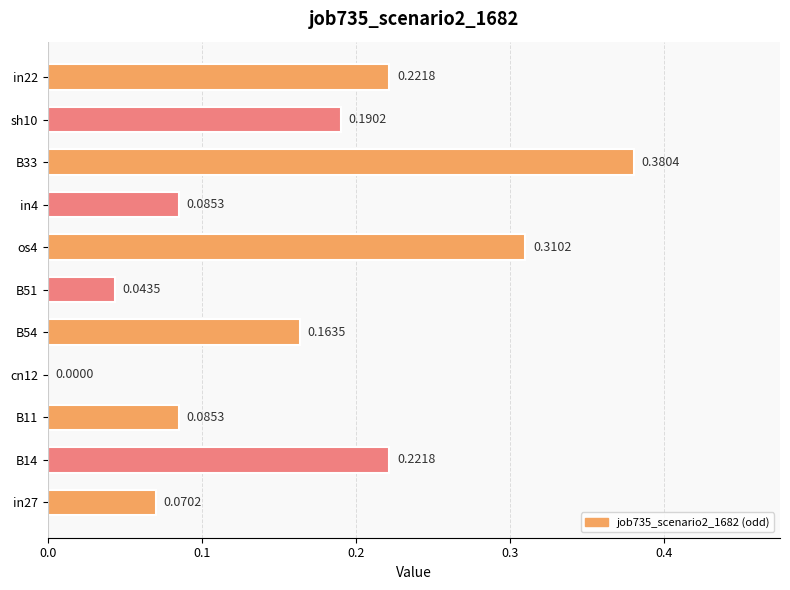

What is the change in value from cn12 to B54?

+0.2